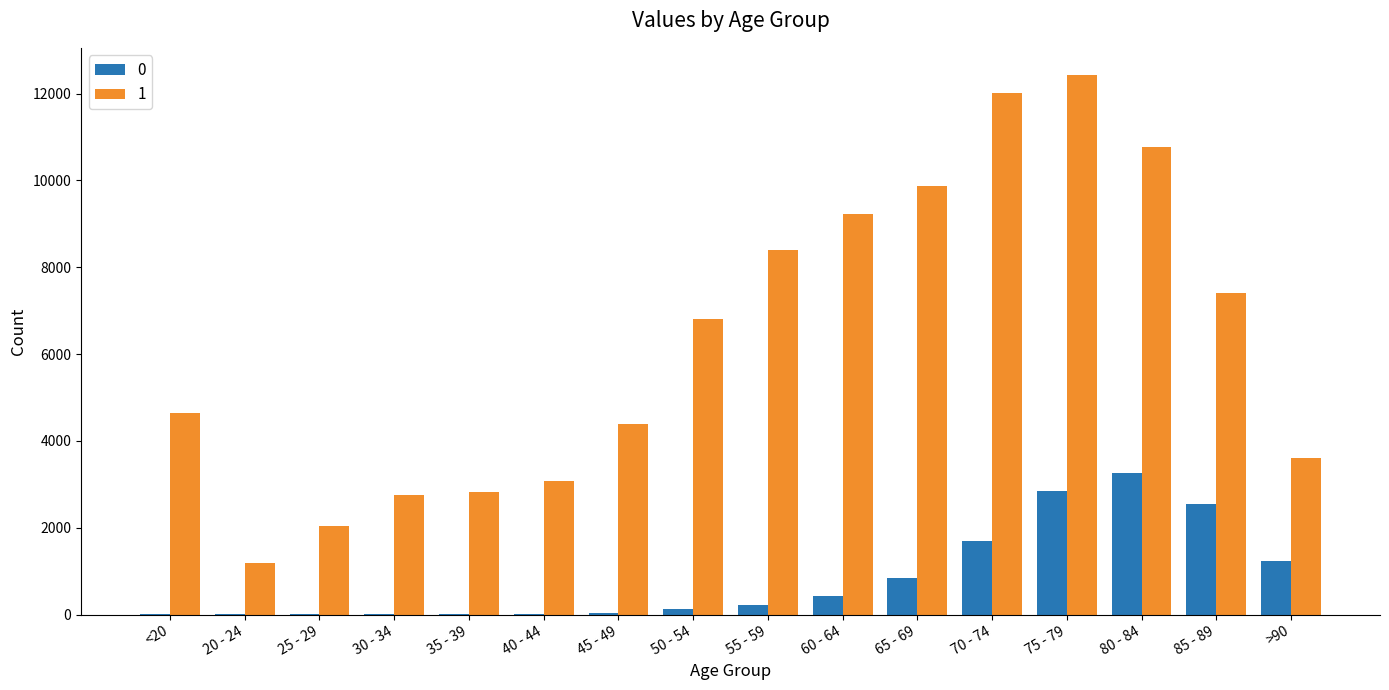

Is the value of 1 at 25 - 29 greater than the value of 0 at 70 - 74?

Yes